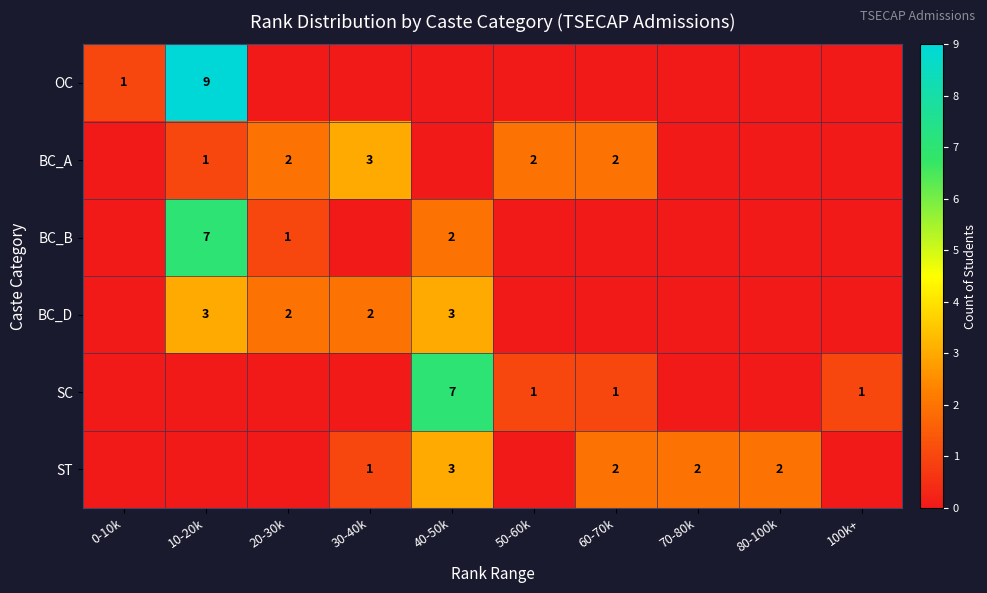

At which category is the sum across all series the highest?

10-20k